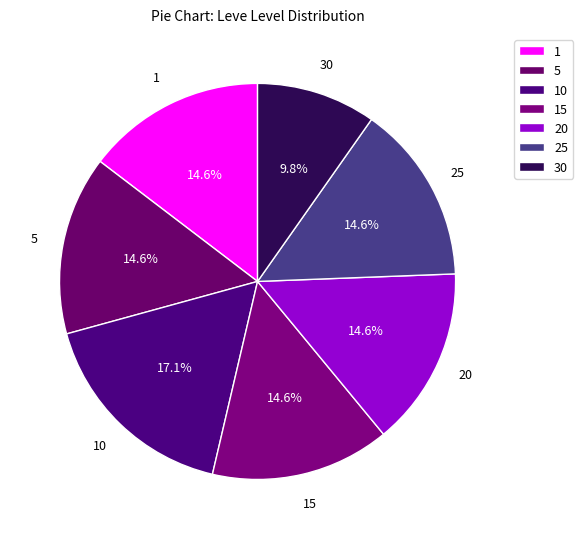

Is 1 the majority of the pie?

No